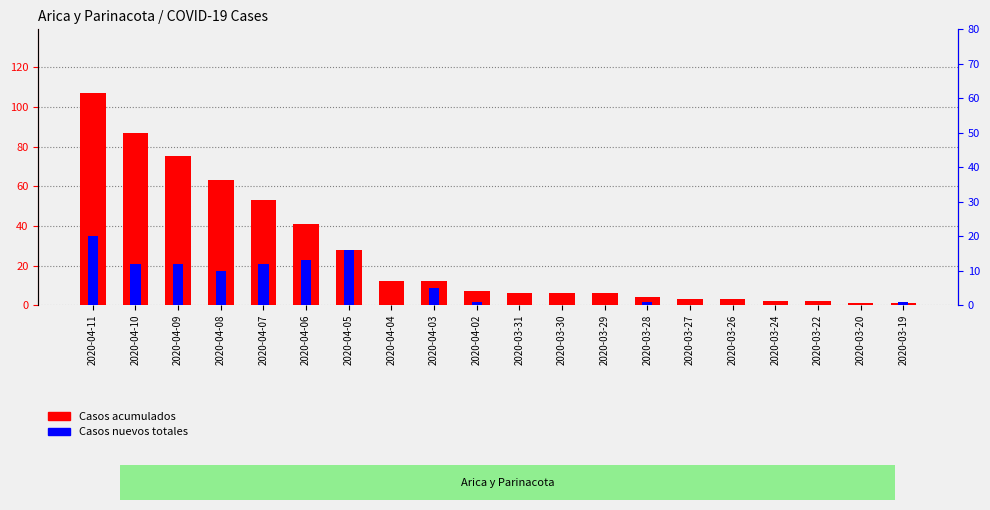

What is the spread (max minus min) of values at 2020-03-28?

3